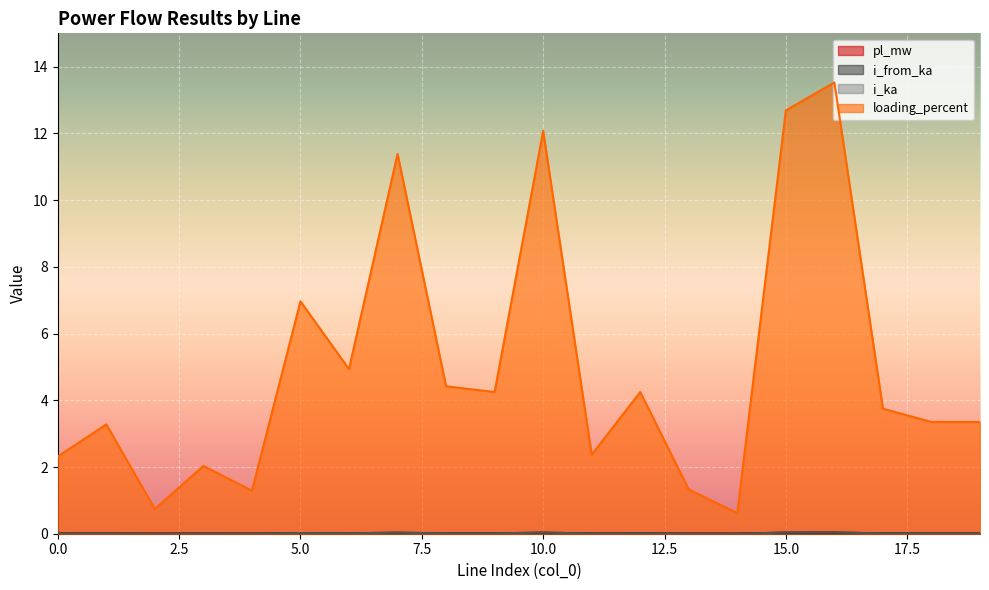

What is the greatest value displayed?

13.5